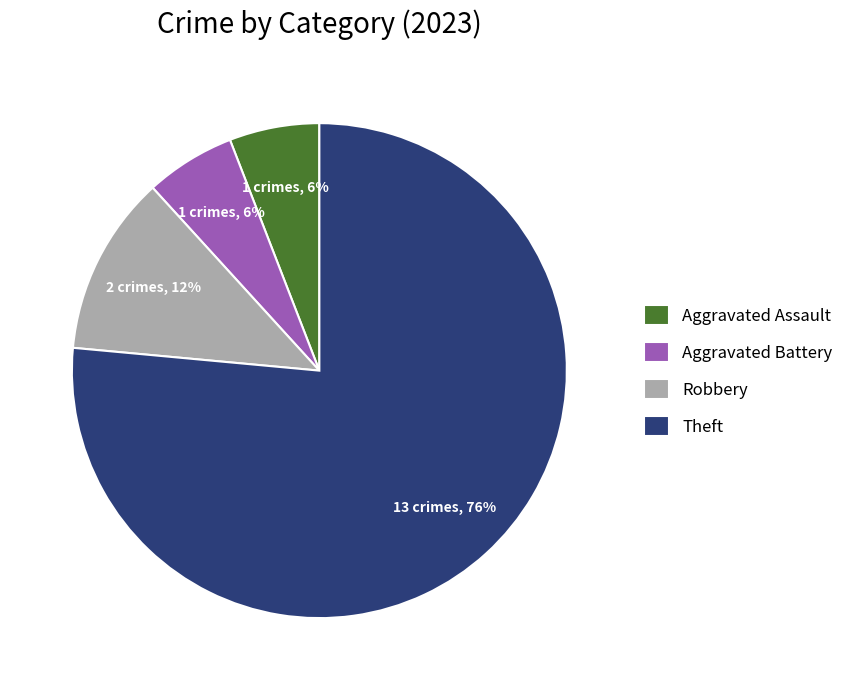

The Theft slice represents 76% of the pie. True or false?

True